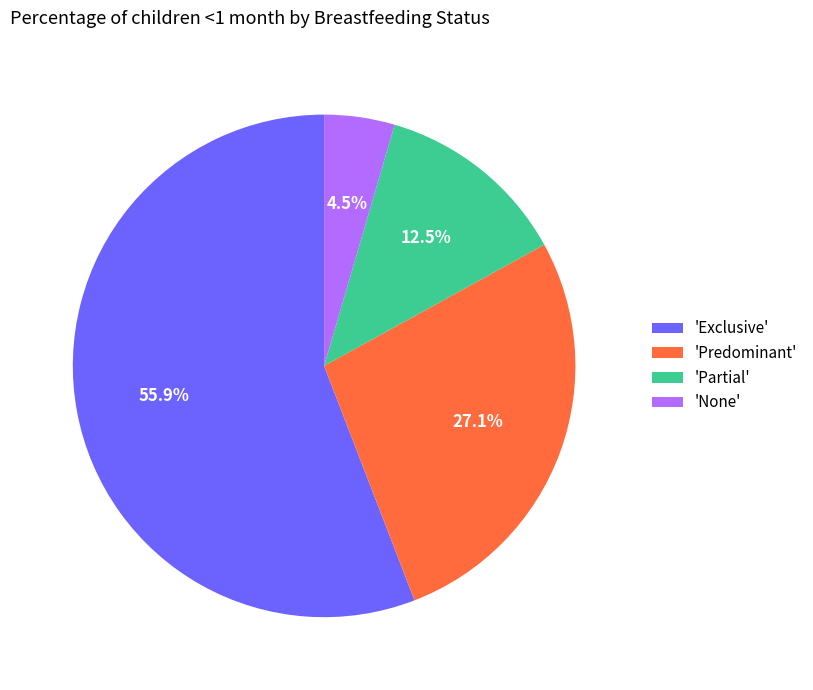

Is the sum of 'Exclusive' and 'Predominant' greater than half?

Yes